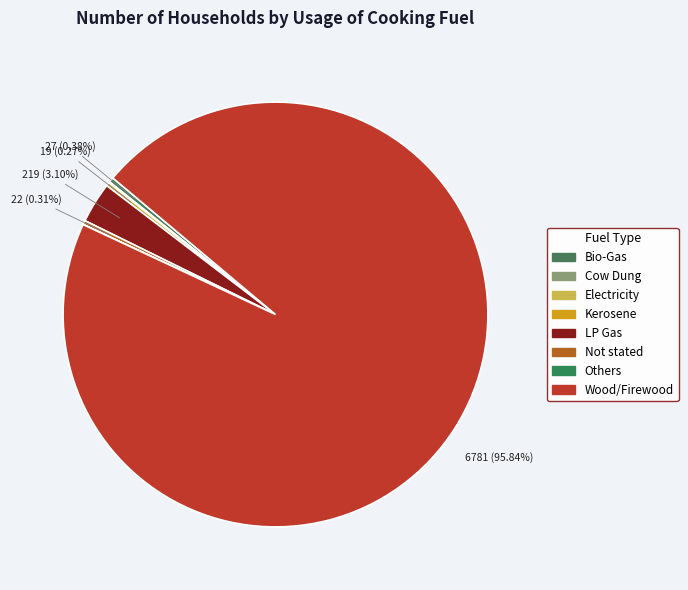

How many segments does this pie chart have?

8